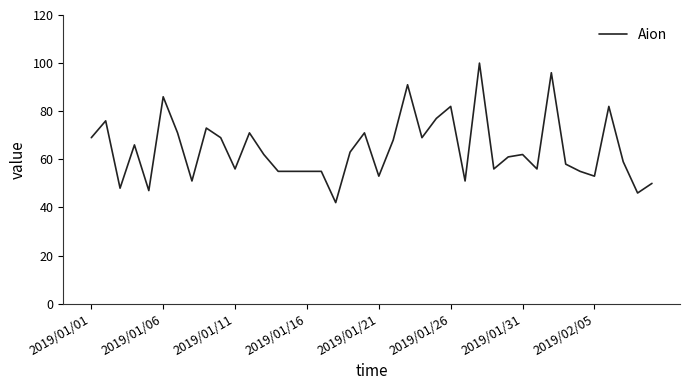

What is the average value?

64